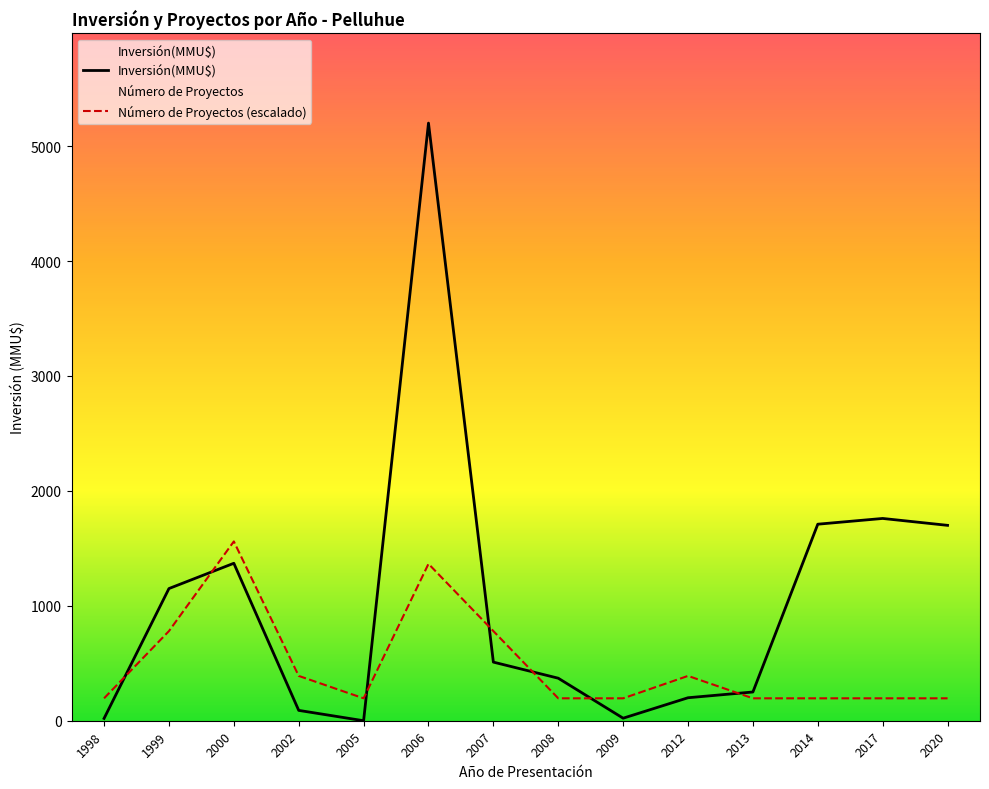

List the series in order of their peak value, lowest first.

Número de Proyectos (escalado), Inversión(MMU$)